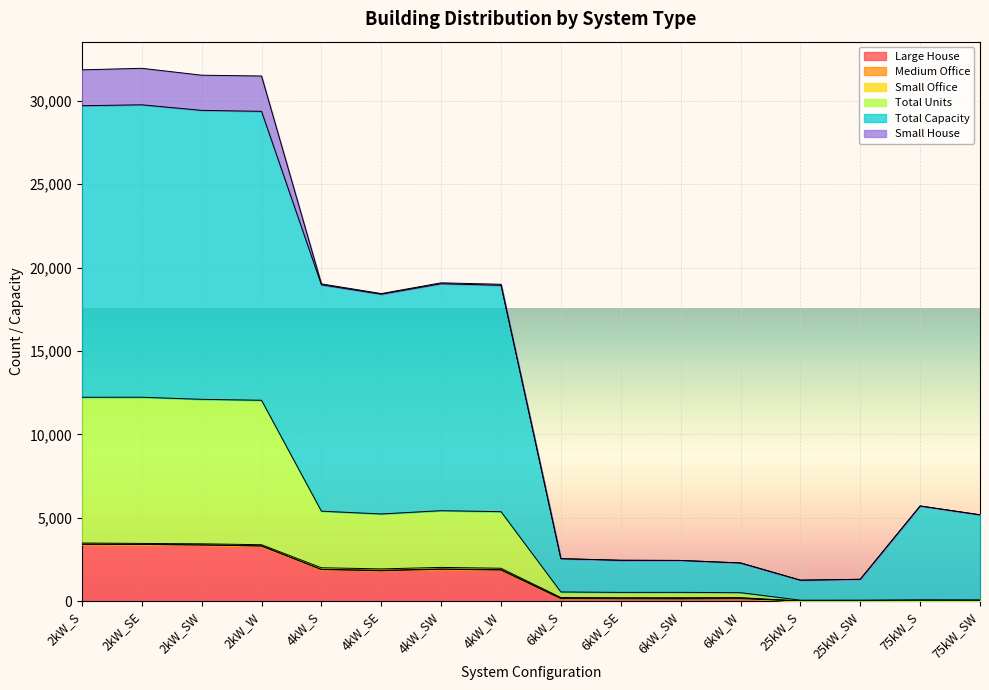

Read the Total Units value at 2kW_SW, to the nearest 10.

12100